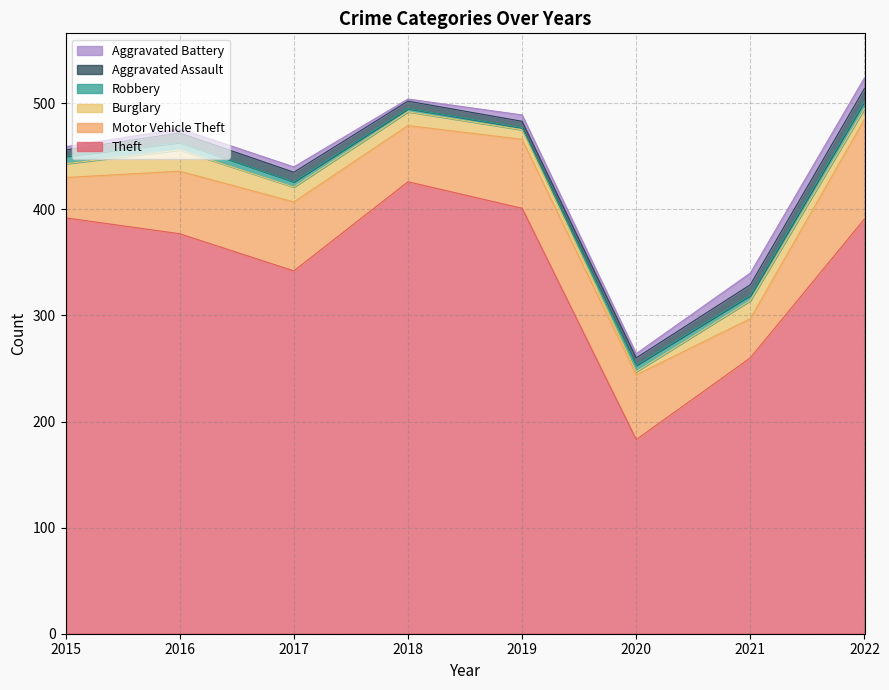

At which category is the sum across all series the highest?

2022